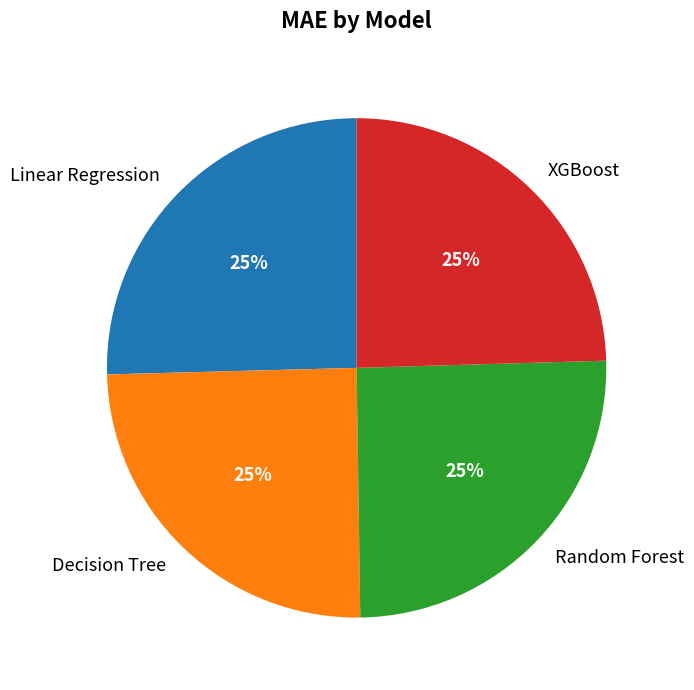

What is the ratio of the value at XGBoost to the value at Linear Regression?

1.0